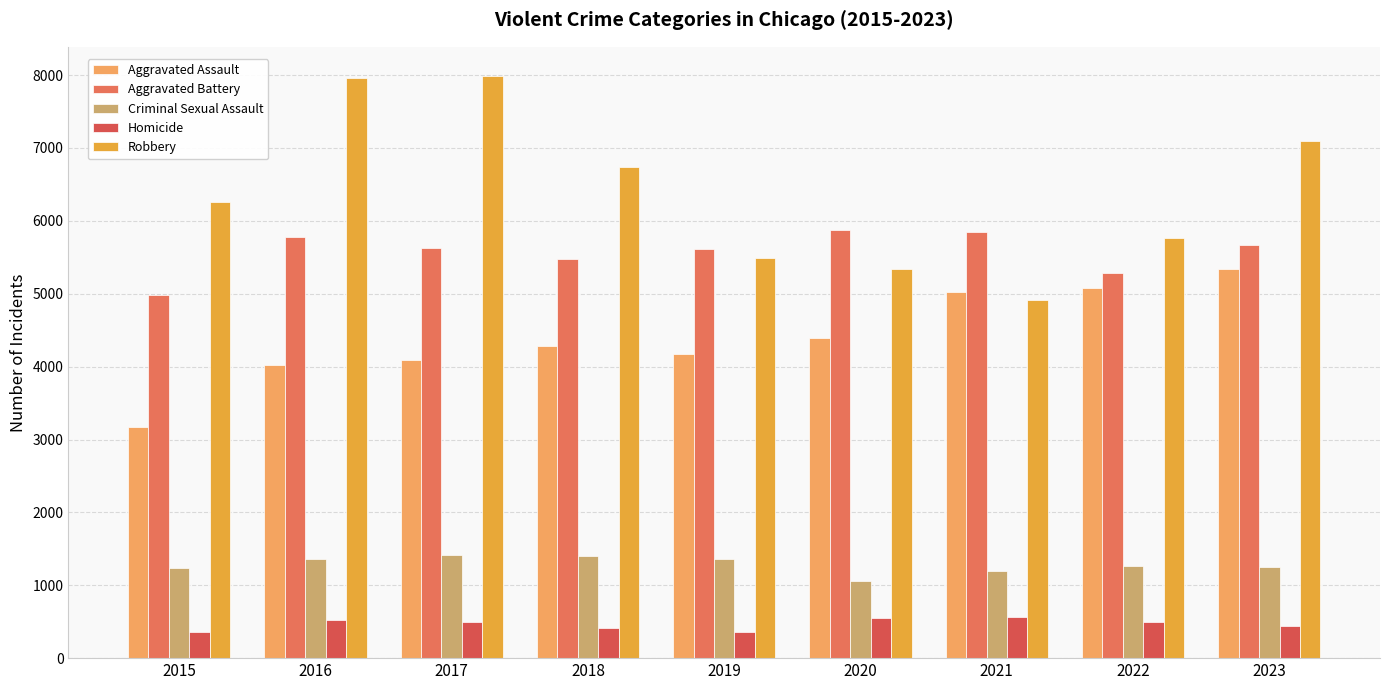

Which has a higher value, 2021 or 2019?

2021